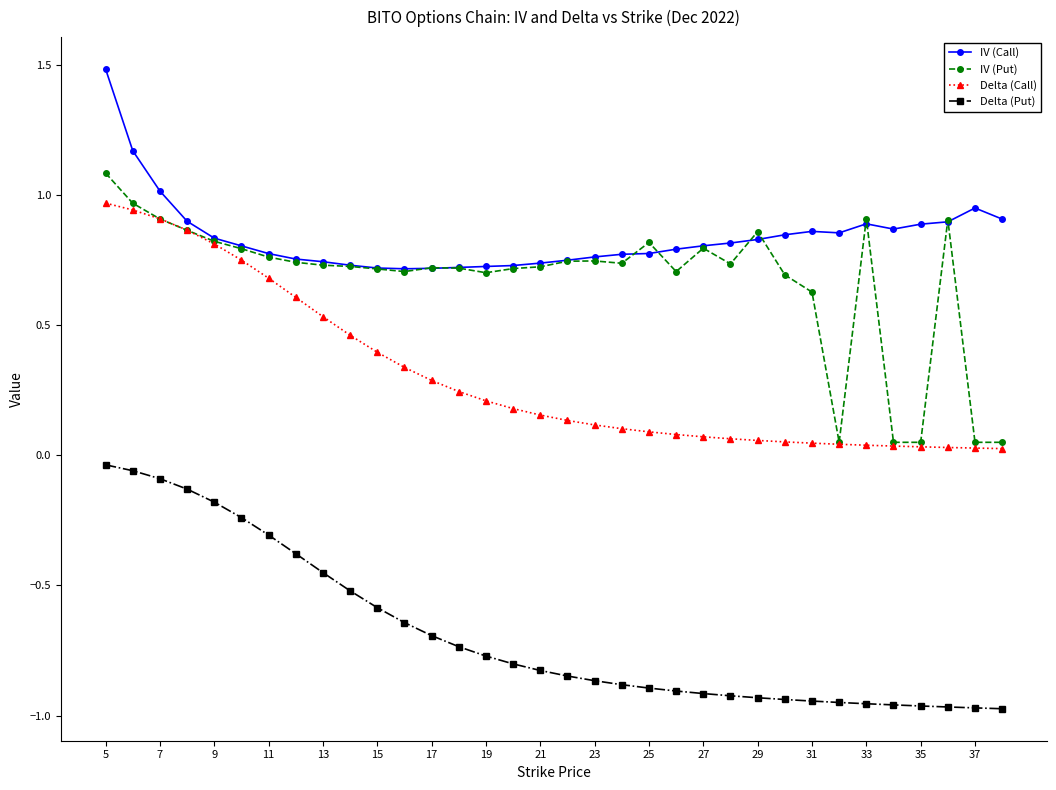

True or false: Delta (Put) and IV (Put) intersect in this chart.

False